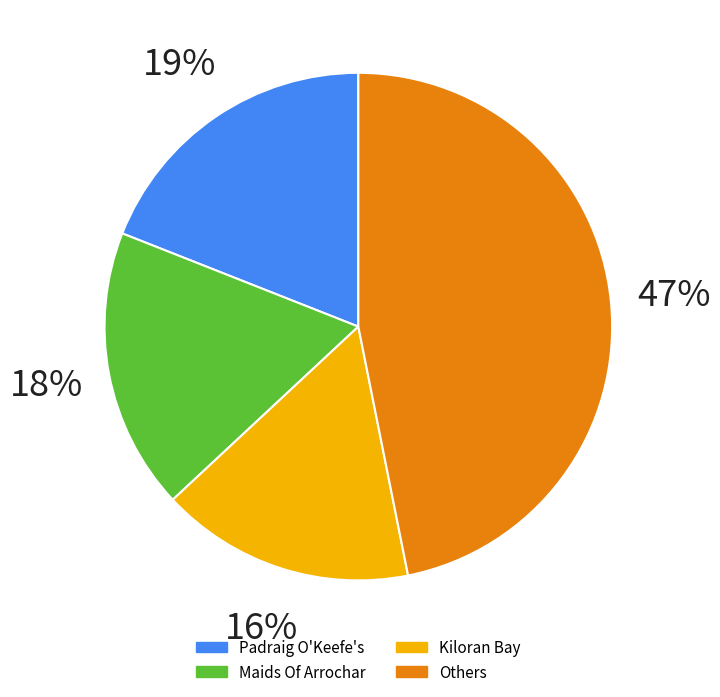

True or false: 5 accounts for 19% of the total.

False